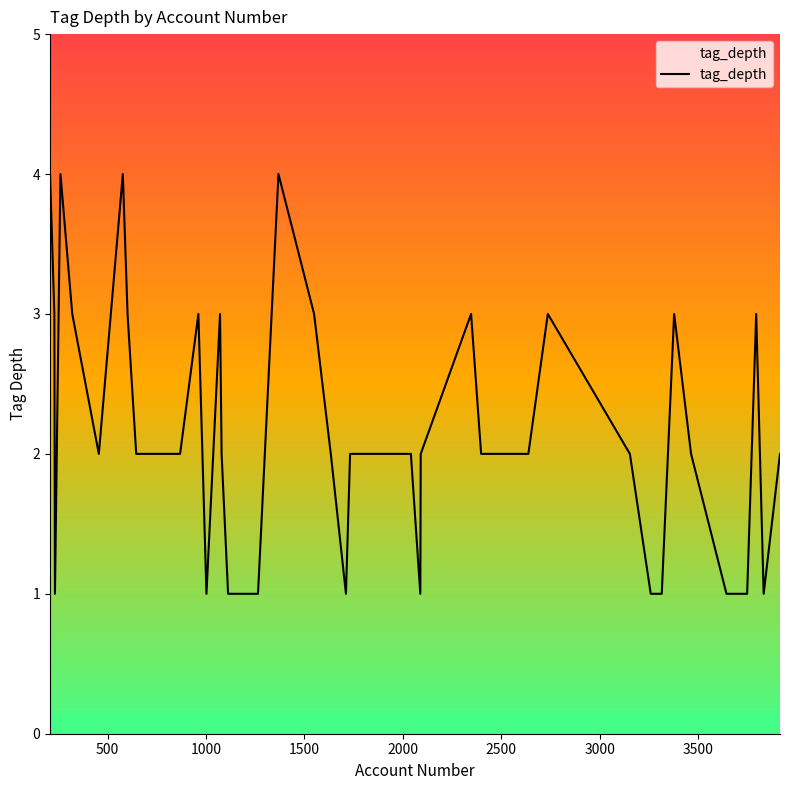

What is the sum of all values?

87